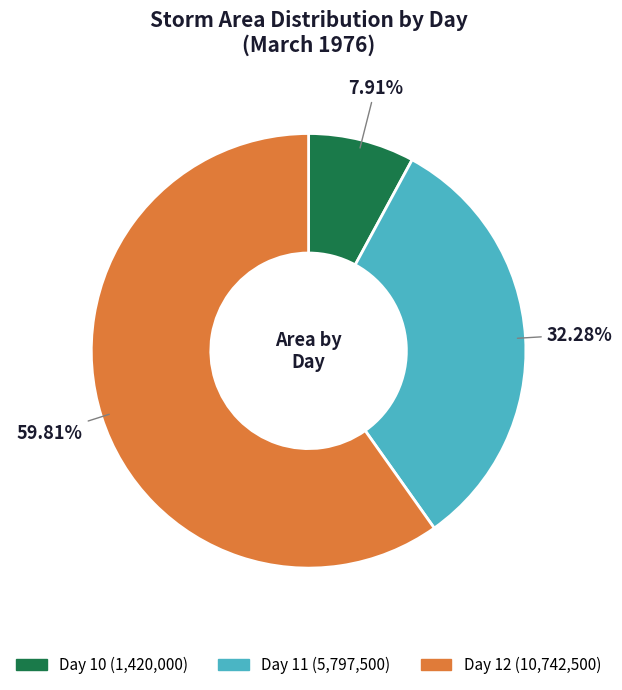

Is there a majority slice in this chart?

Yes